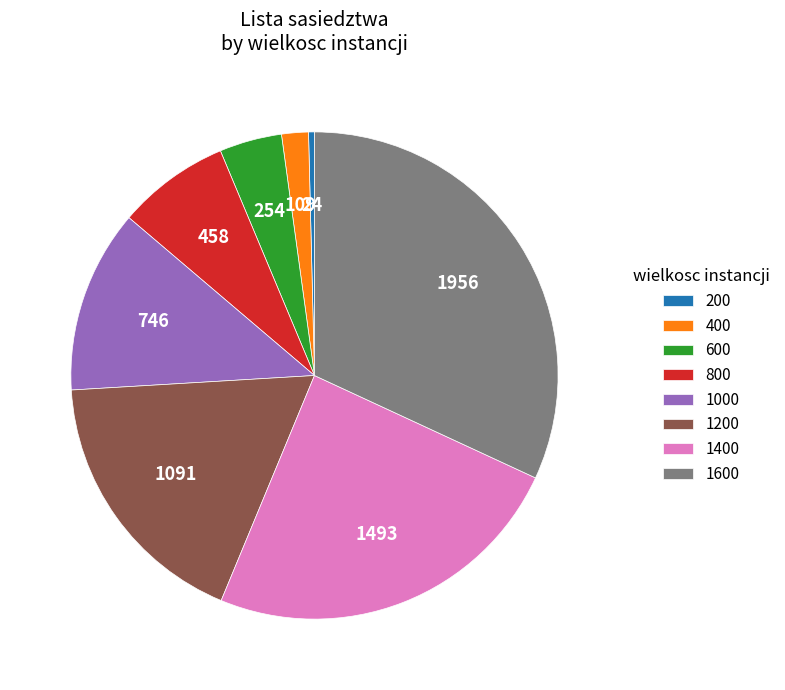

Count the number of slices in the pie.

8